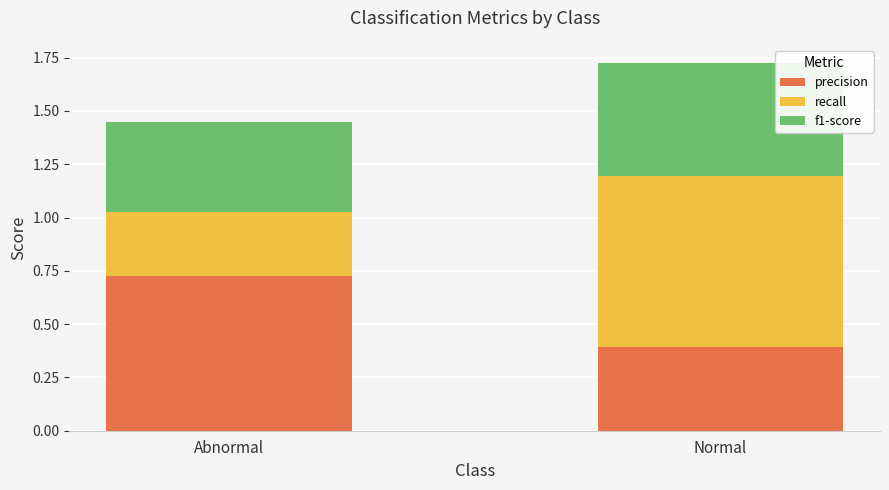

Where is precision nearest to the value 0?

Normal